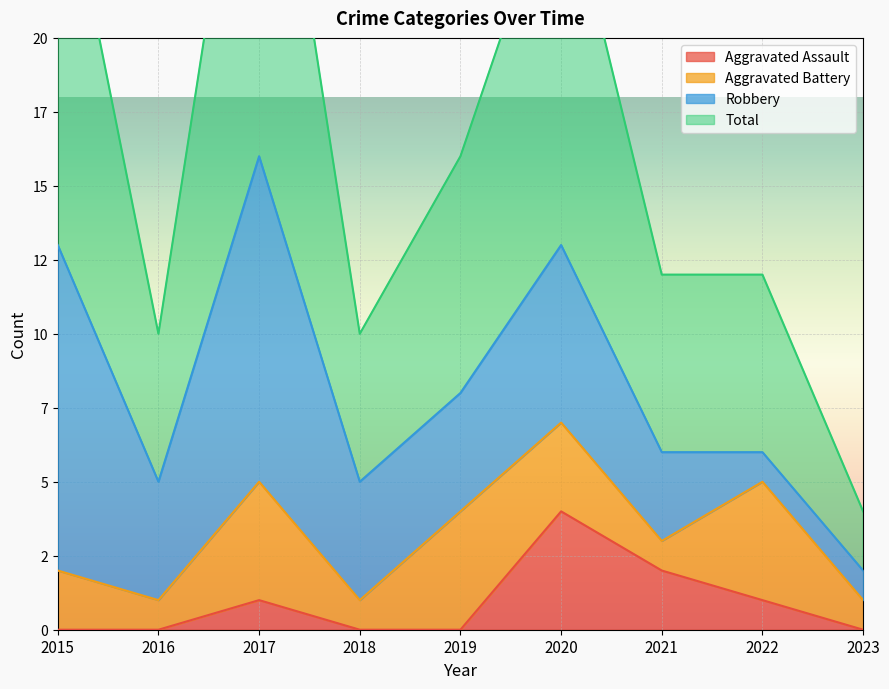

Where is Total nearest to the value 18?

2019